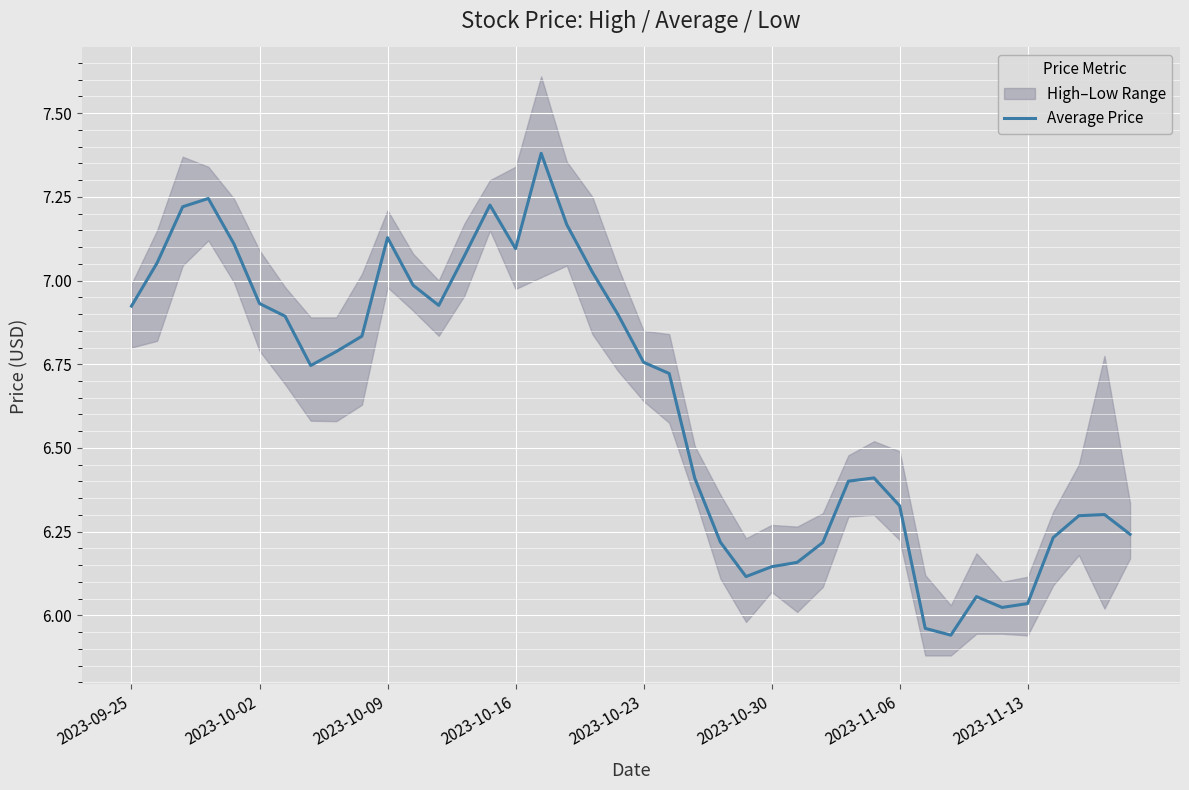

At which label does Average Price first exceed 6?

2023-09-25